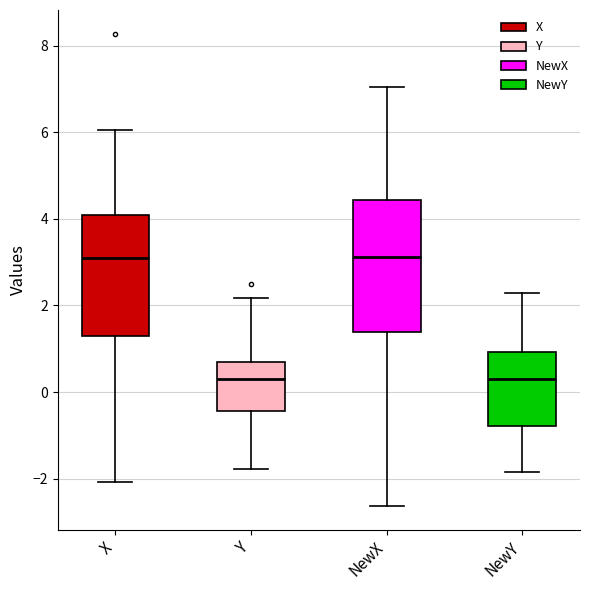

Where is the upper edge of the box for Y on the y-axis? The values are not printed on the chart, so give them approximately, as read against the axis.

0.8